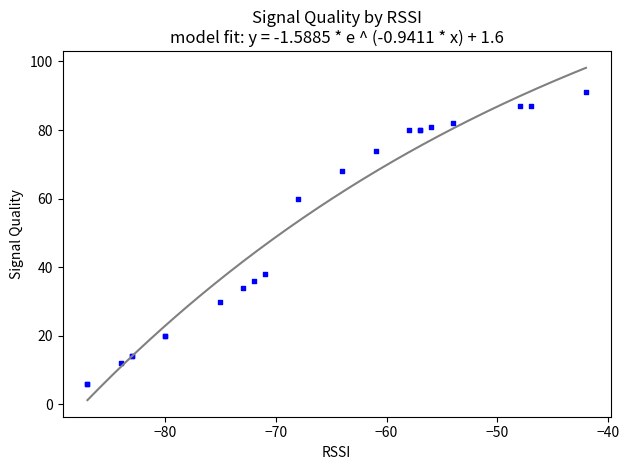

What Y value in the scatter plot is closest to 48?

38